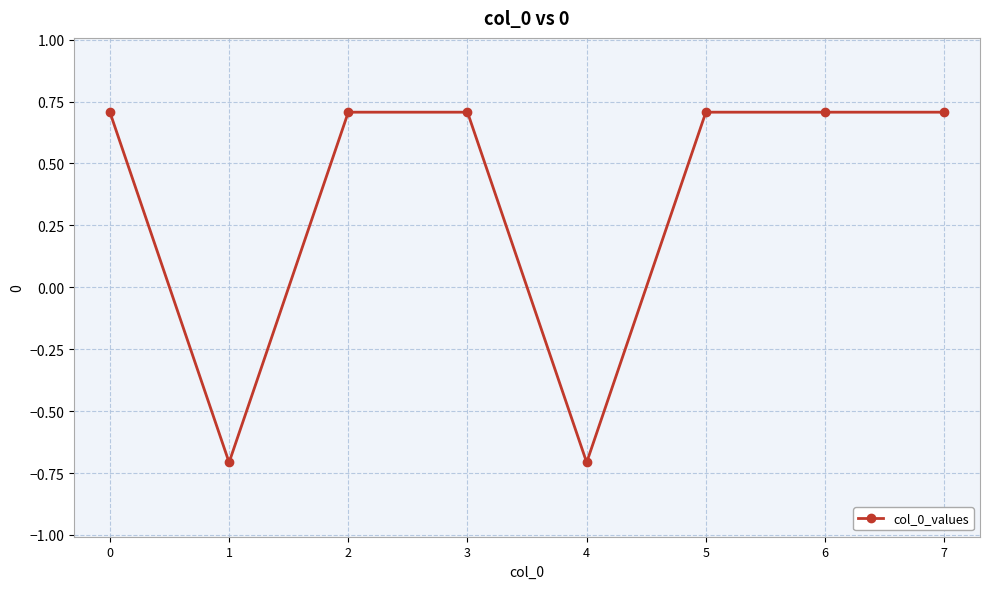

The chart shows a value of 1.1 at 6. True or false?

False